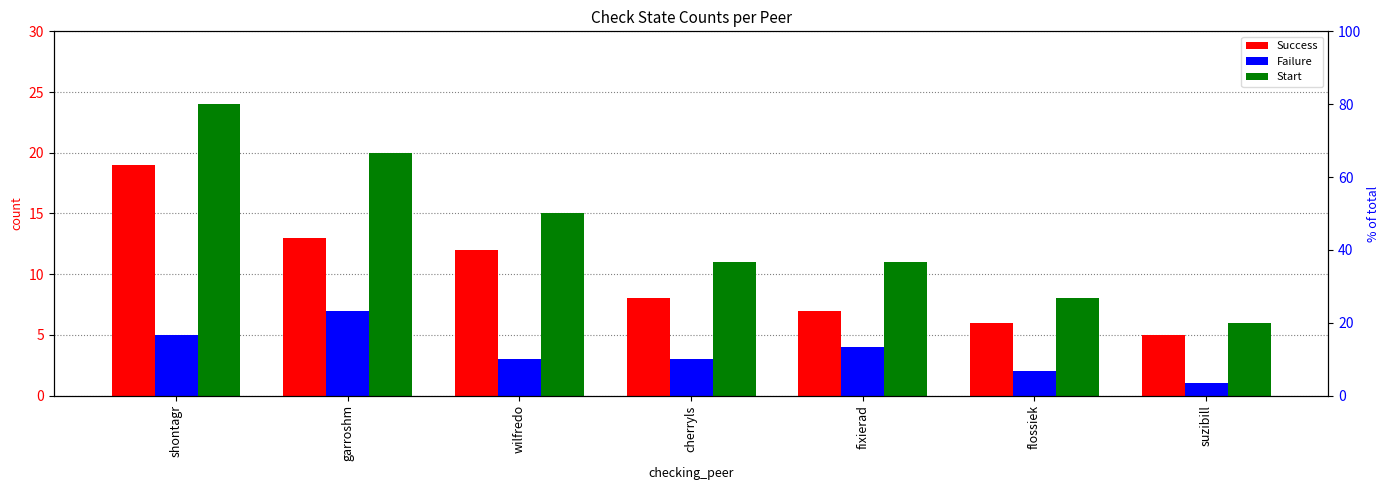

At which label does Success reach its minimum?

suzibill